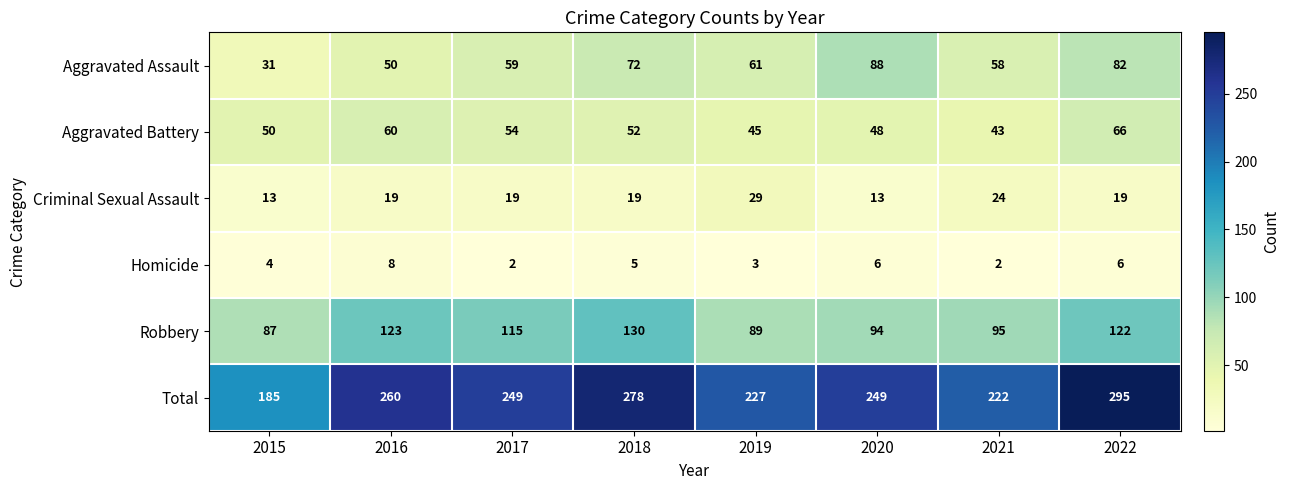

What is the spread (max minus min) of values at 2019?

224